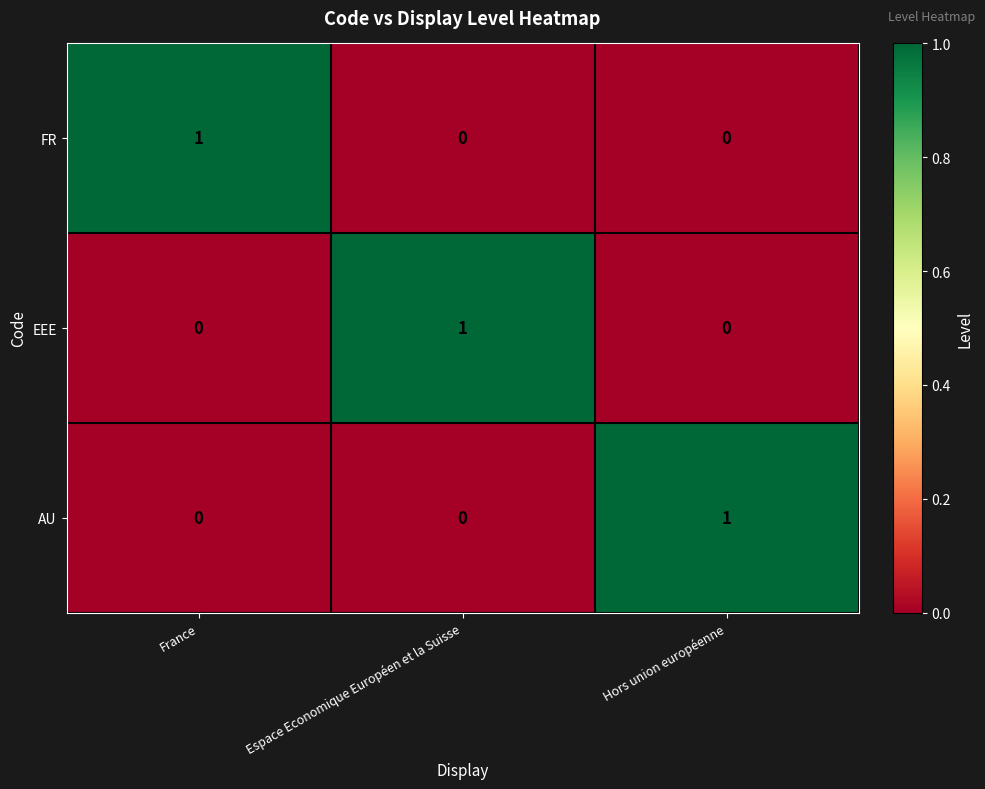

At how many categories does at least one series exceed 0?

3